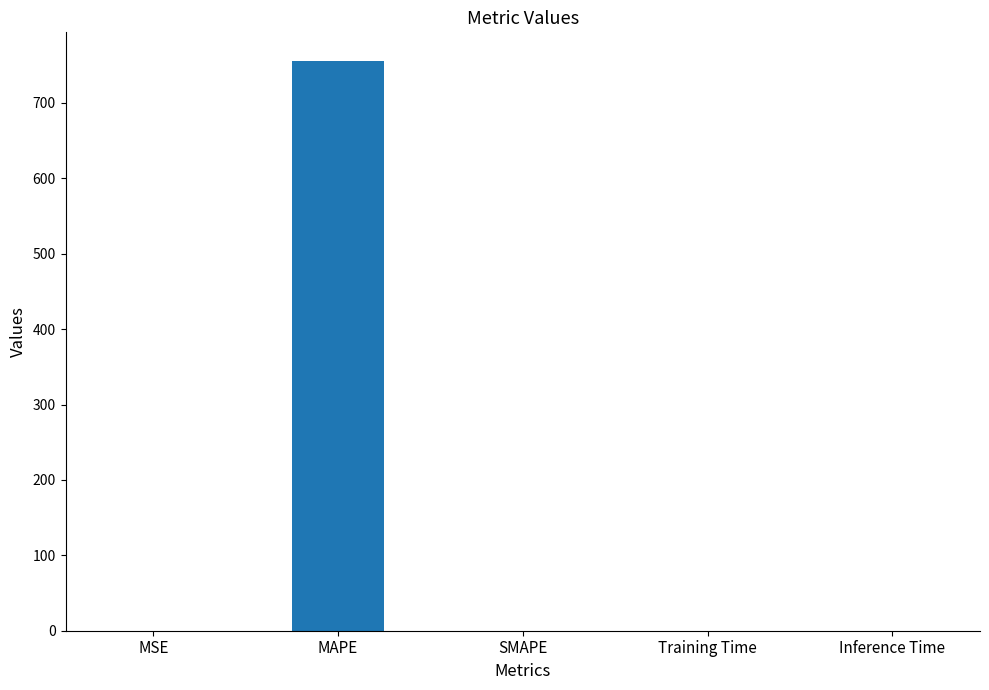

Between MAPE and MSE, which is larger?

MAPE